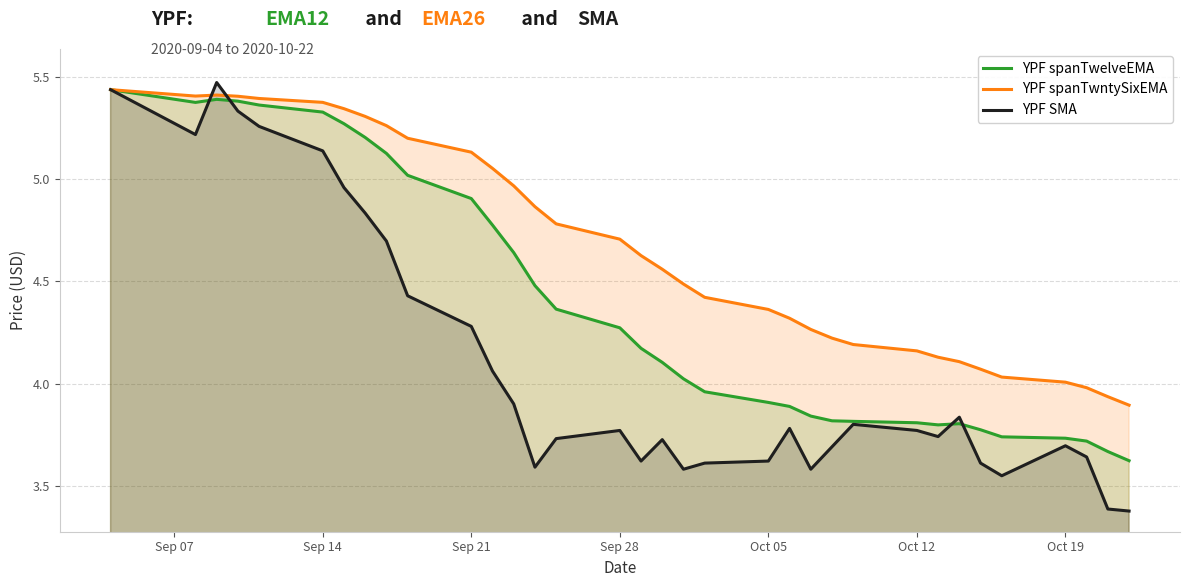

What are all the series names shown in the legend?

YPF spanTwelveEMA, YPF spanTwntySixEMA, YPF SMA